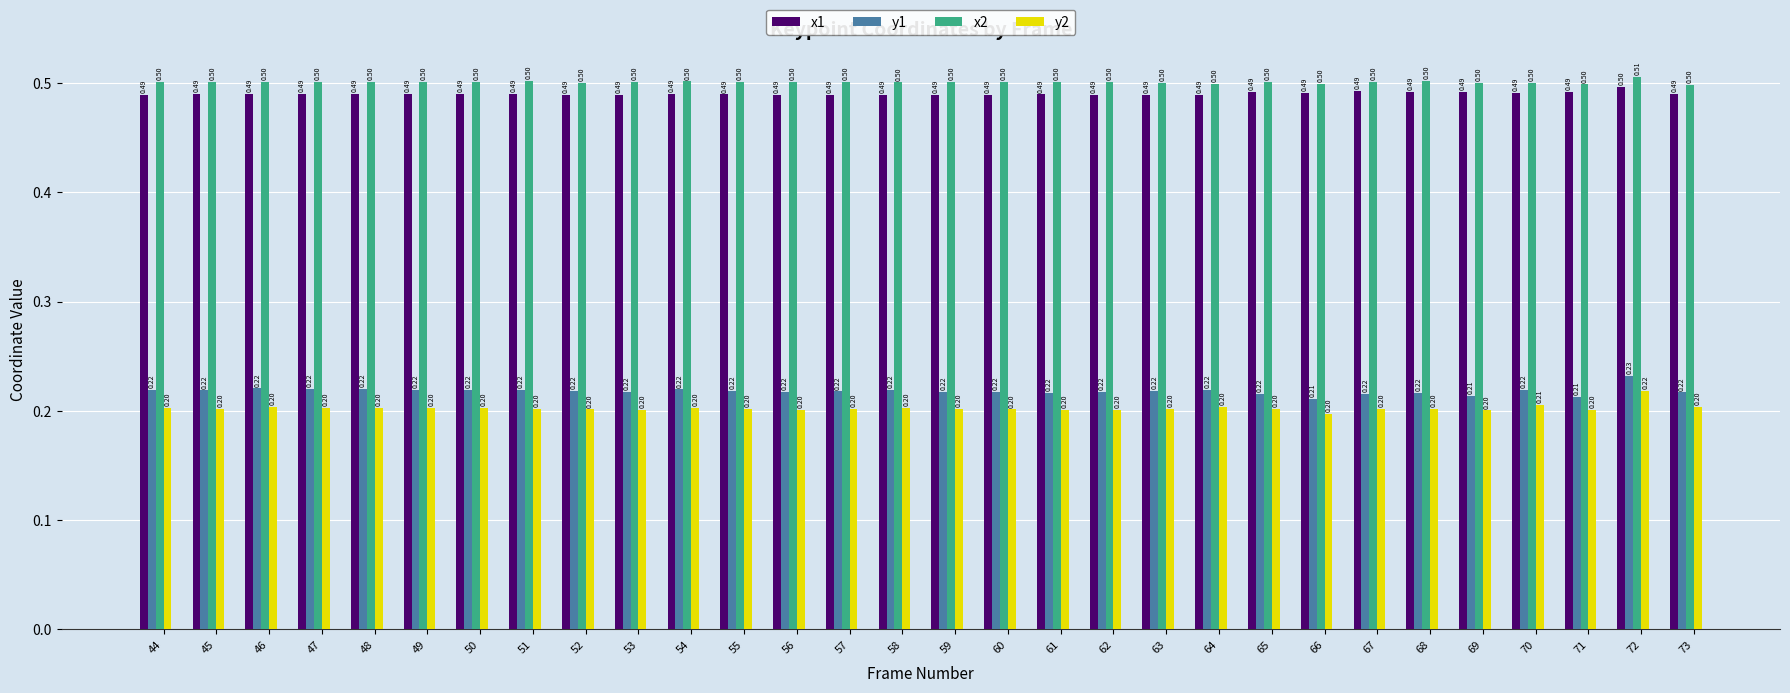

What is the difference between the highest and lowest values at 65?

0.3